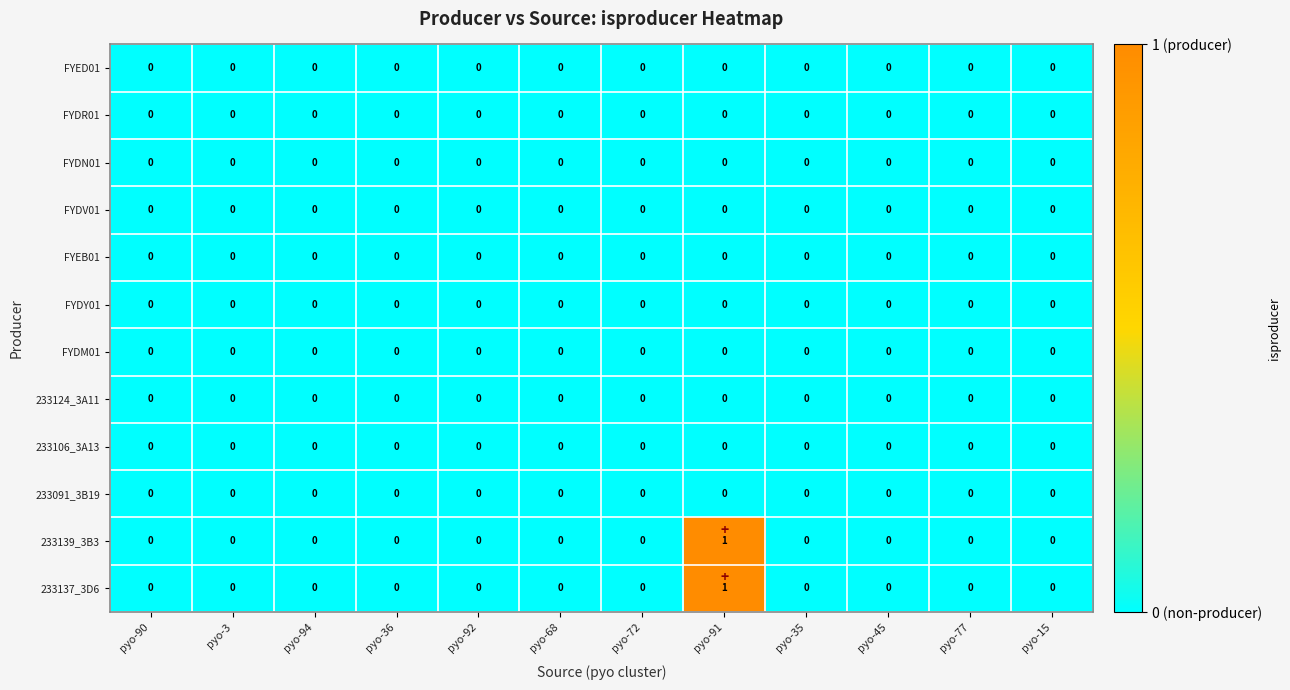

Which category has the highest value across all series?

pyo-91